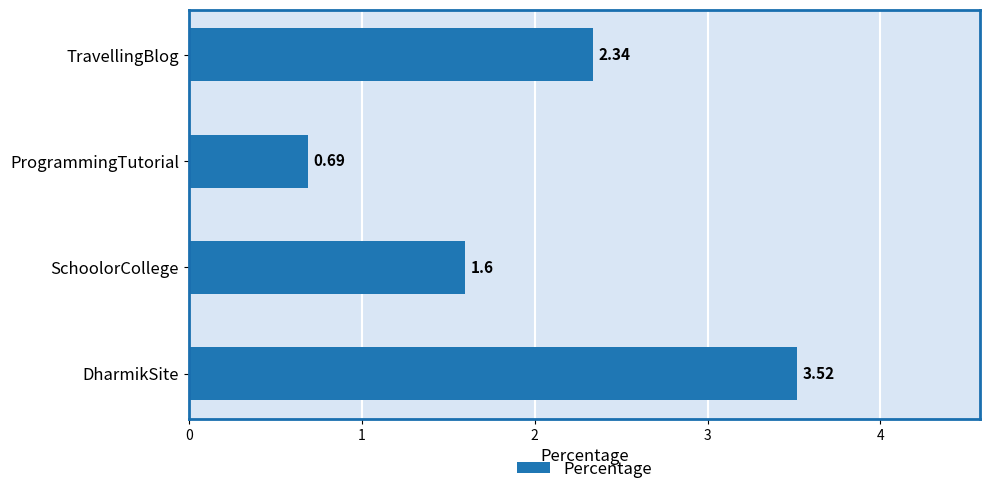

At which label is the value closest to 2?

TravellingBlog